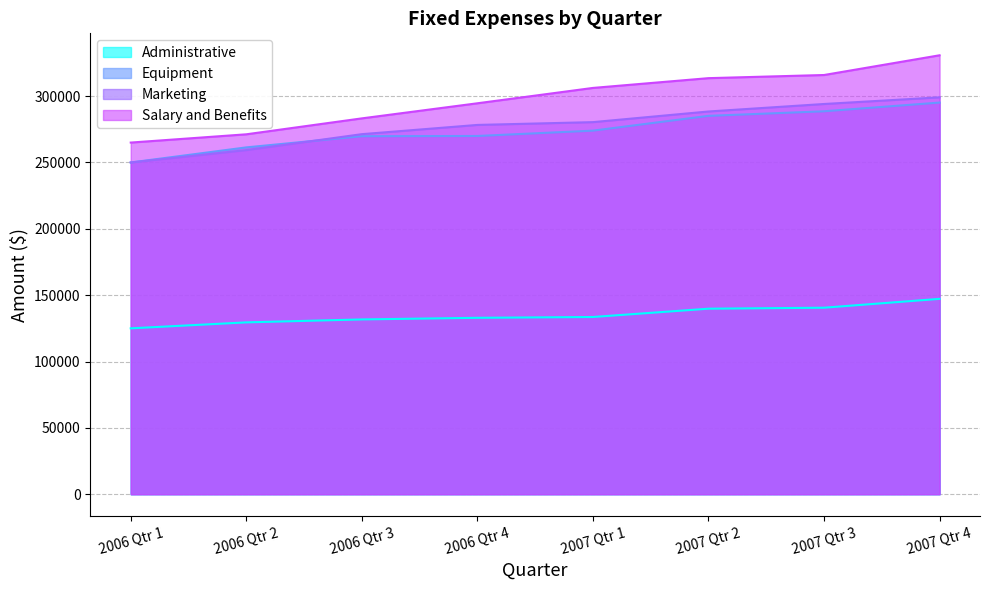

True or false: Administrative and Salary and Benefits cross at least once.

False